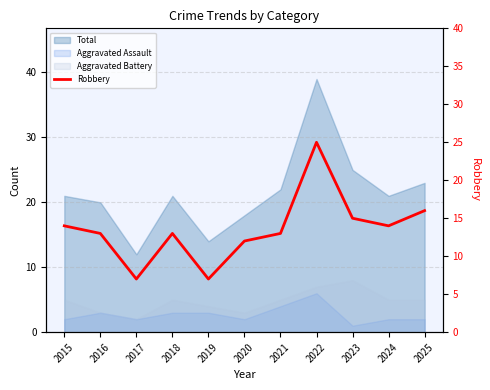

How many lines are shown in the chart?

1